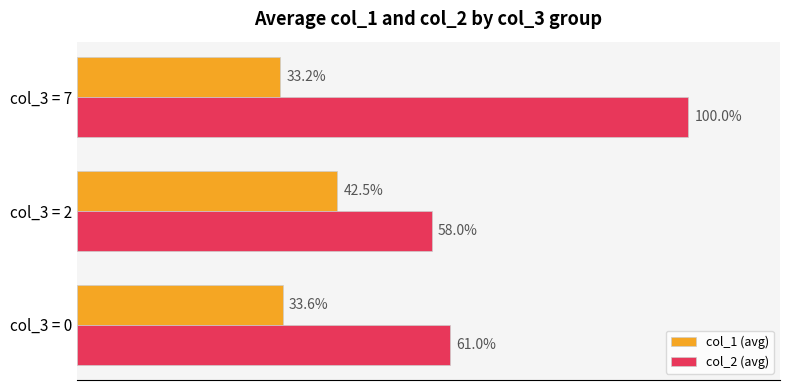

Is the value of col_2 (avg) at col_3 = 0 greater than the value of col_1 (avg) at col_3 = 7?

Yes